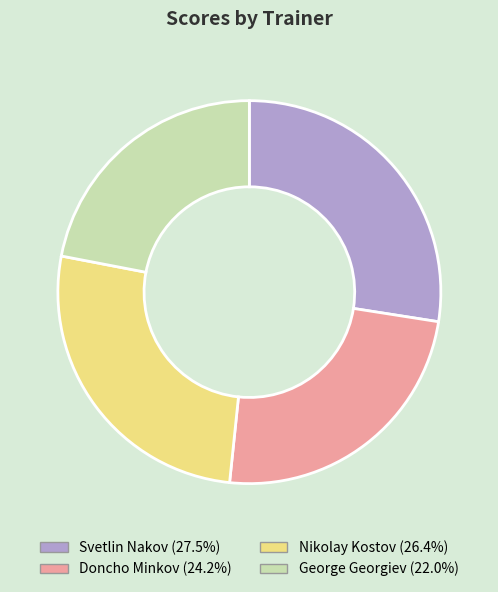

True or false: George Georgiev accounts for 35% of the total.

False